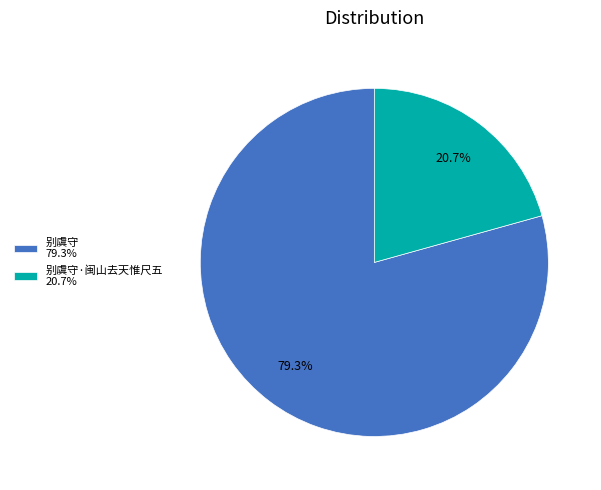

Is 别虞守·闽山去天惟尺五 20.7% the majority of the pie?

No